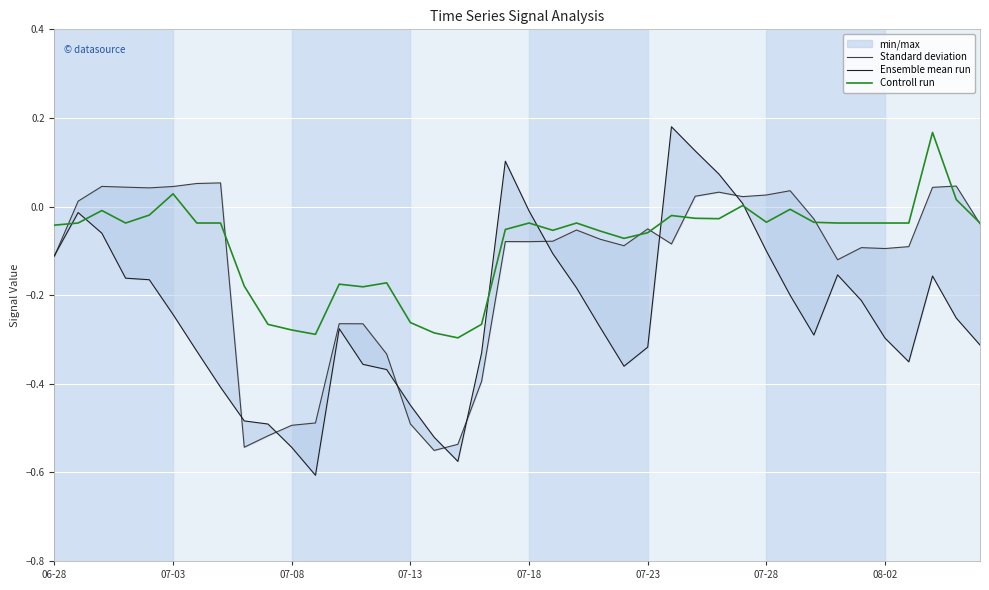

What is the lowest value of the Ensemble mean run series?

-0.6